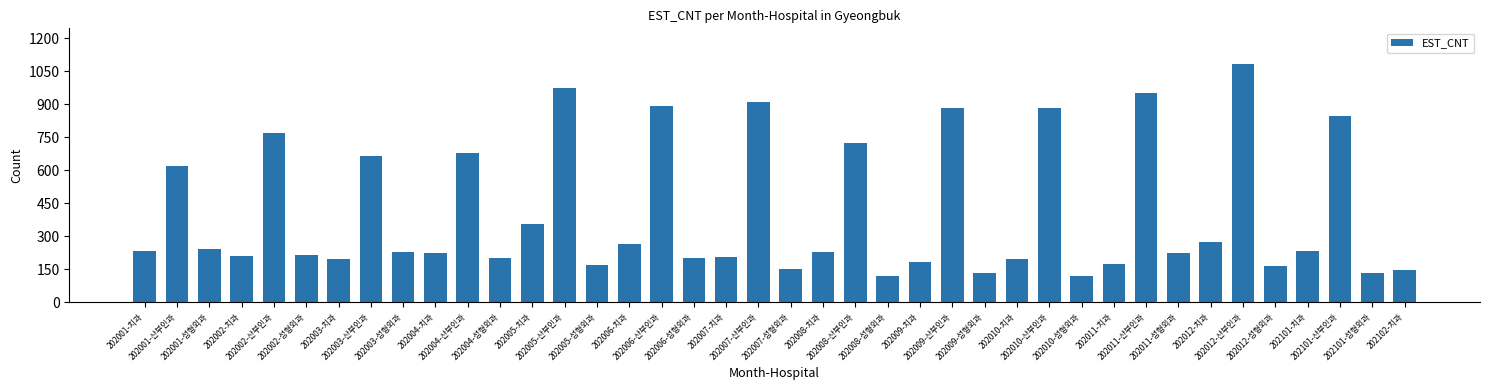

Between 202011-성형외과 and 202008-성형외과, which is larger?

202011-성형외과